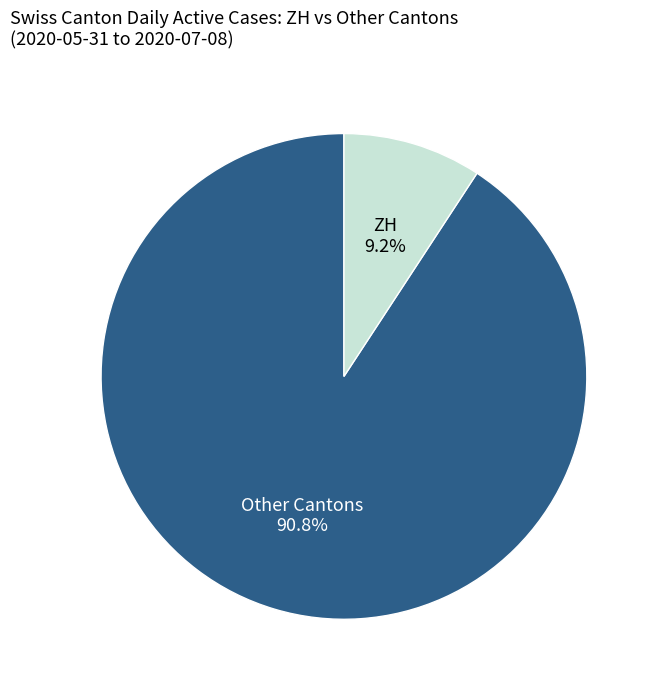

Is there any slice that represents more than half of the pie?

Yes